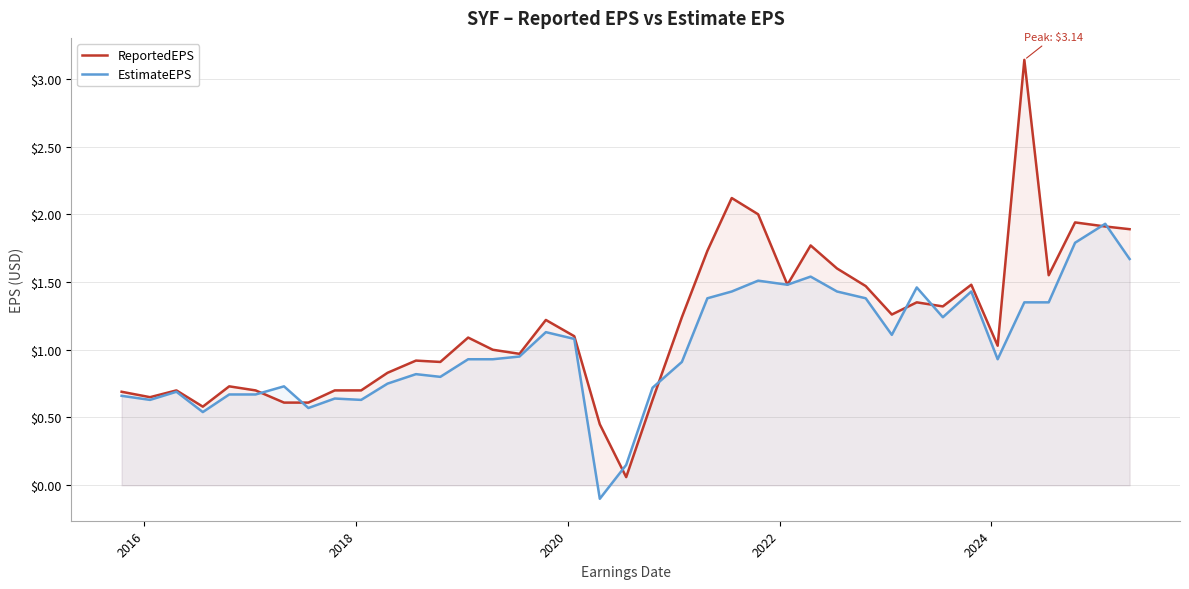

What is the minimum value for EstimateEPS?

-0.1